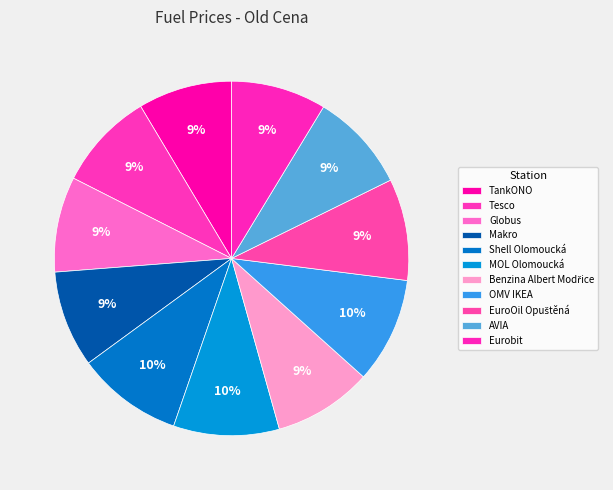

Does any single category account for the majority?

No